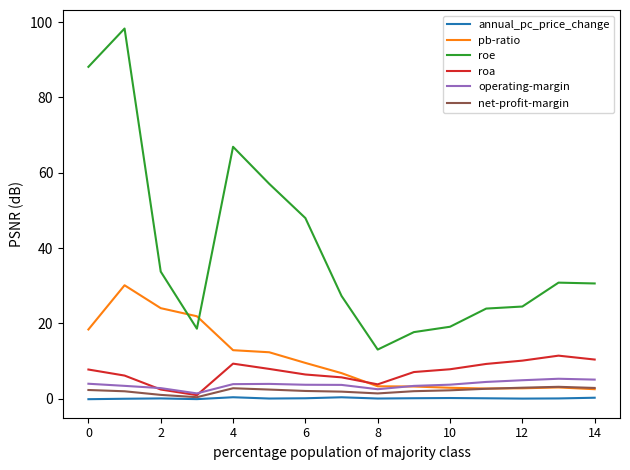

What is the average value of the roe series?

39.8